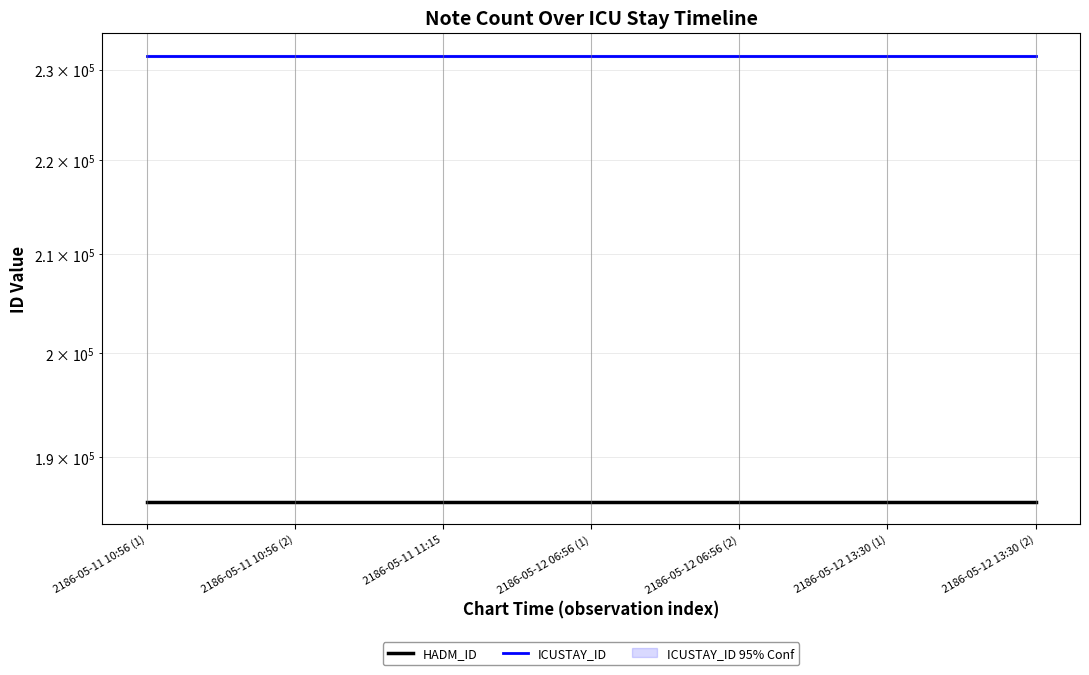

The ICUSTAY_ID series shows 368519 at 2186-05-12 06:56 (1). True or false?

False